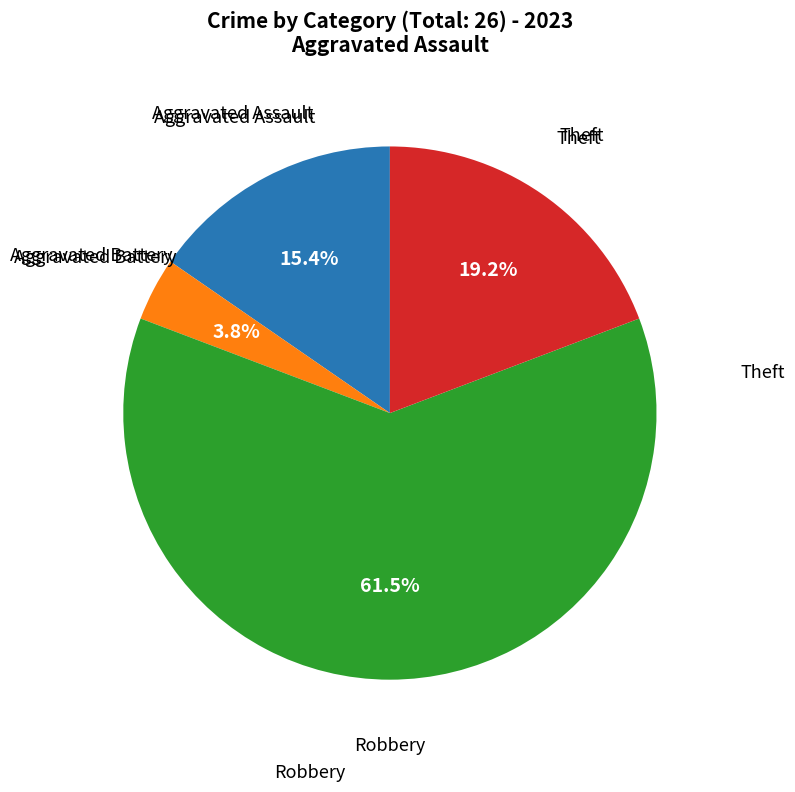

Count the number of slices in the pie.

4